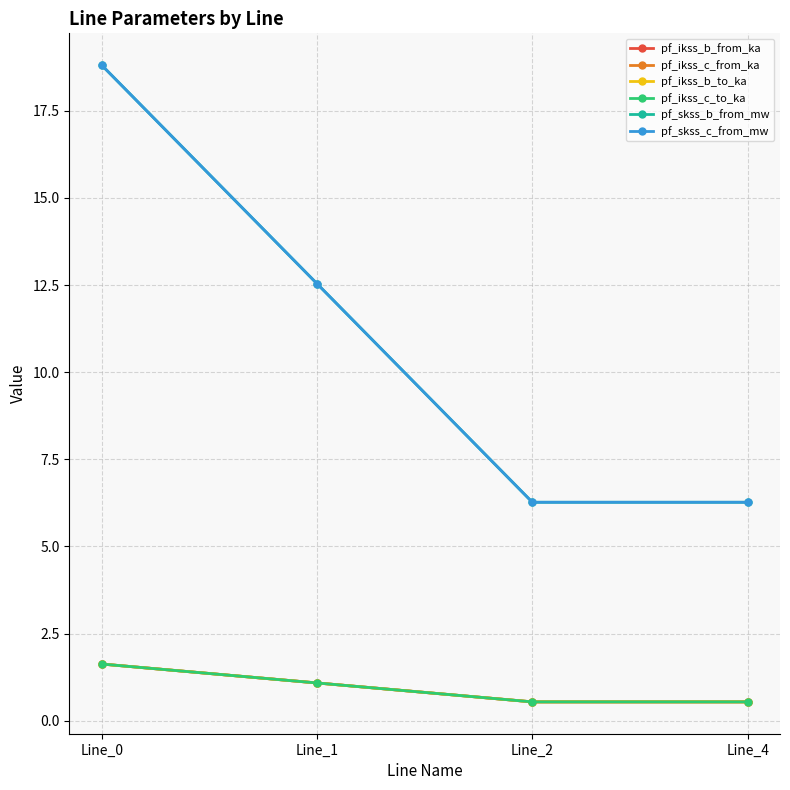

At which label does pf_ikss_b_from_ka first exceed 1?

Line_0